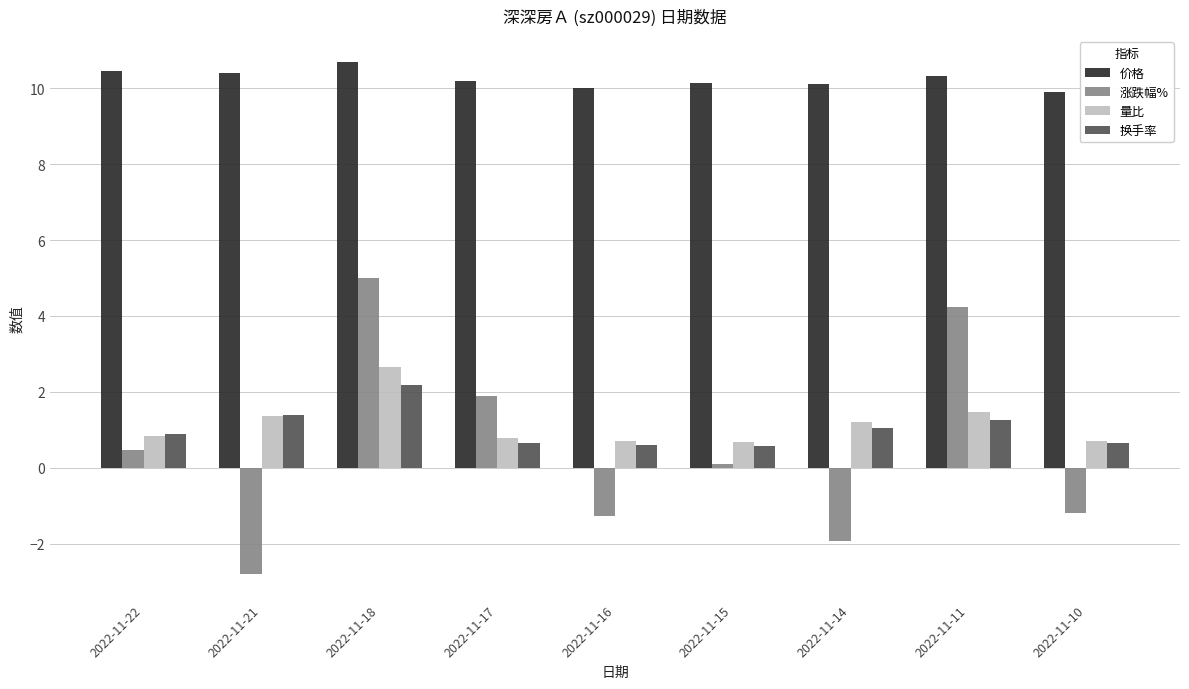

At which category is the sum across all series the highest?

2022-11-18